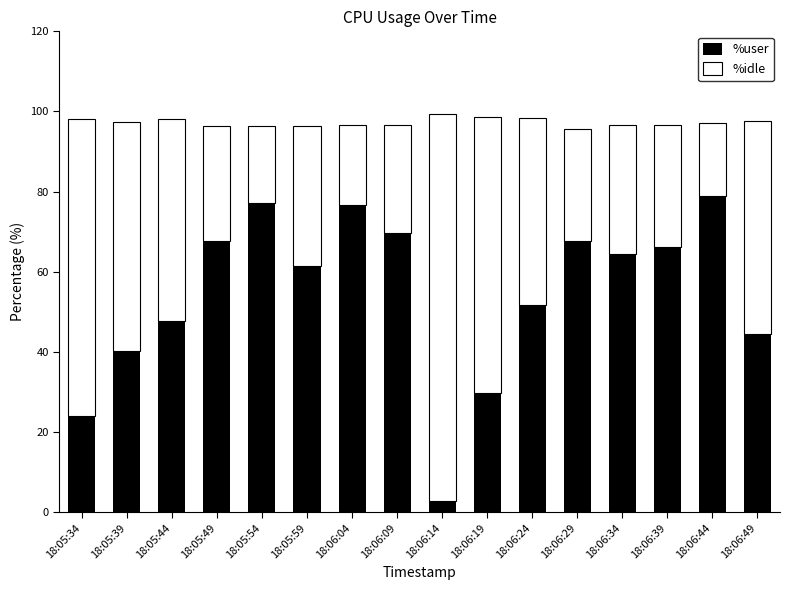

What is the average value of the %user series?

54.4